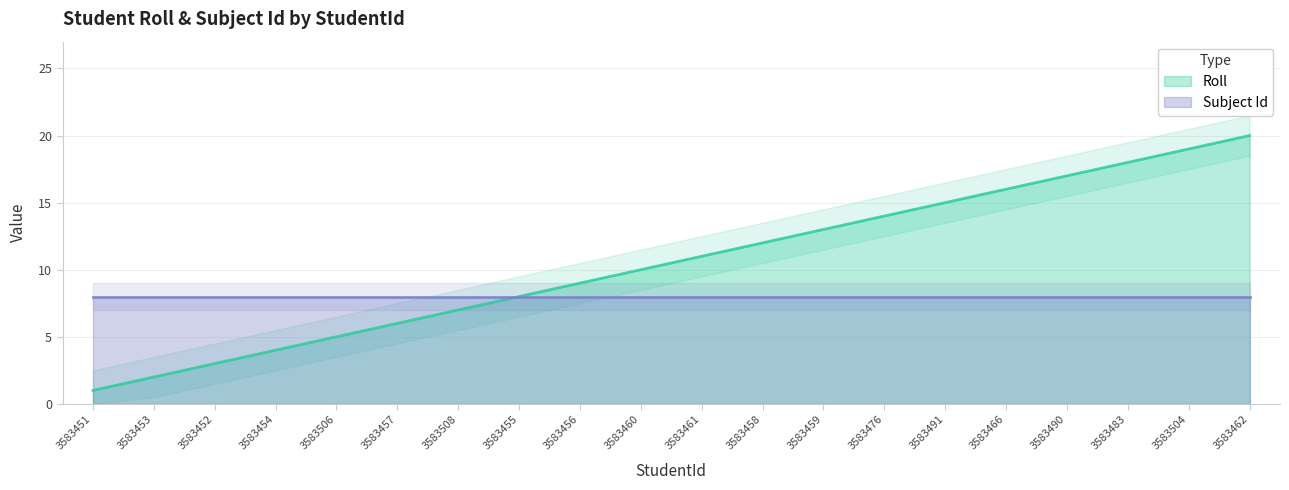

Where does the data first go above 11?

3583458